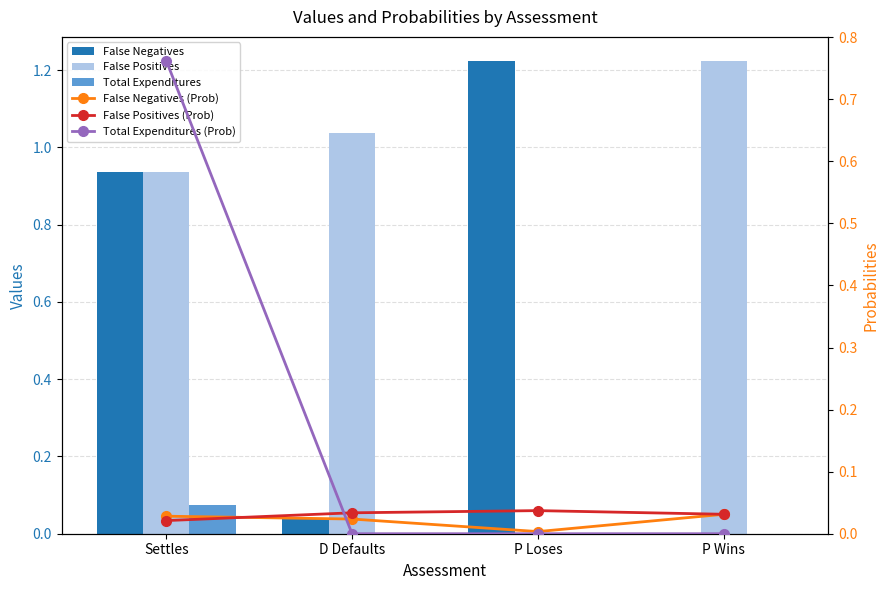

Rank the categories by False Negatives (Prob) value from highest to lowest.

P Wins, Settles, D Defaults, P Loses